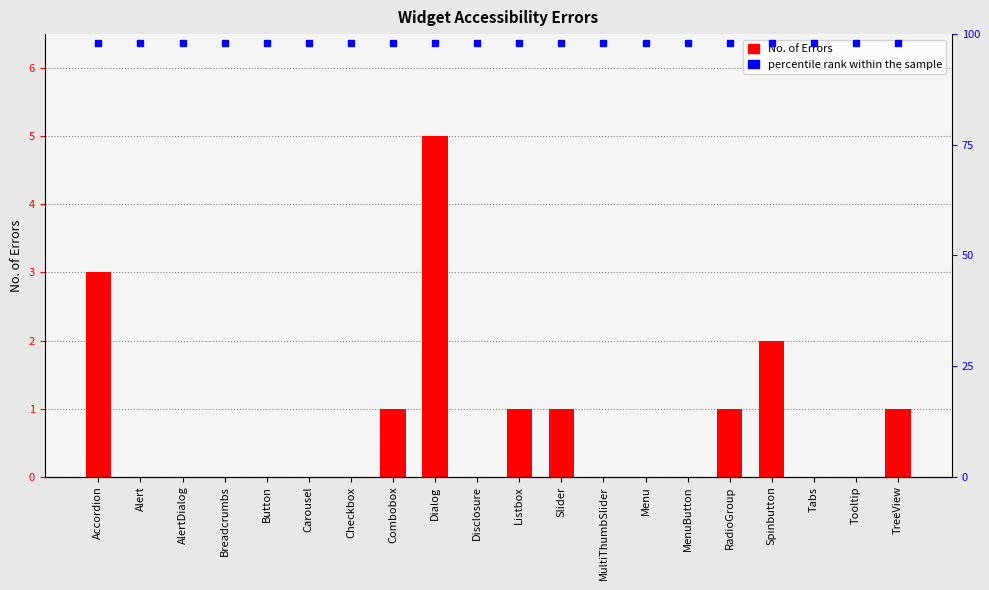

What is the difference between the values at Tabs and Dialog?

5